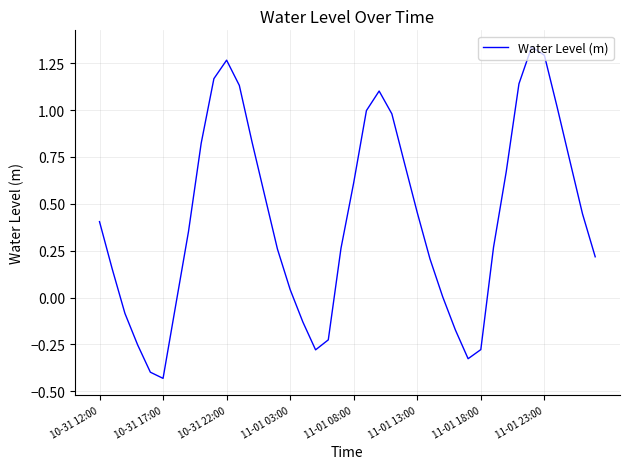

How many interior local valleys (lower than both neighbors) does the data have?

3